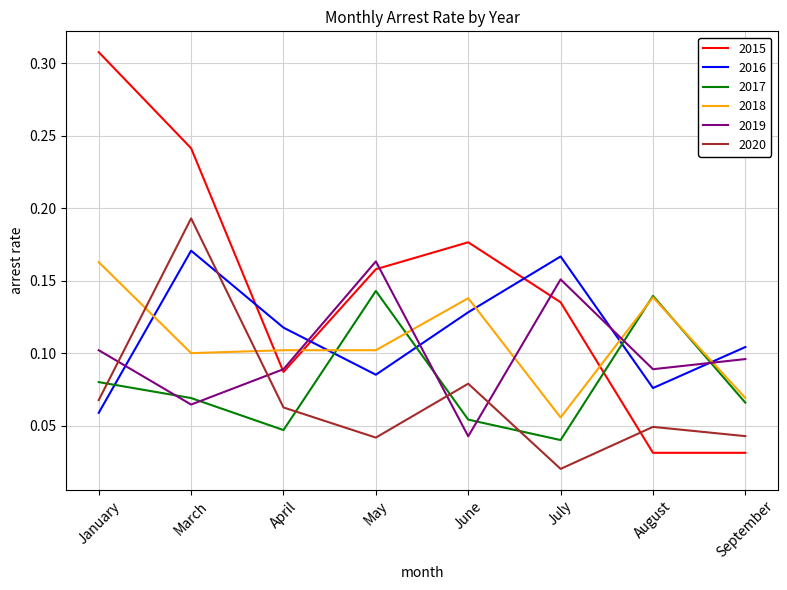

The value of 2018 at May is 0.1. True or false?

True